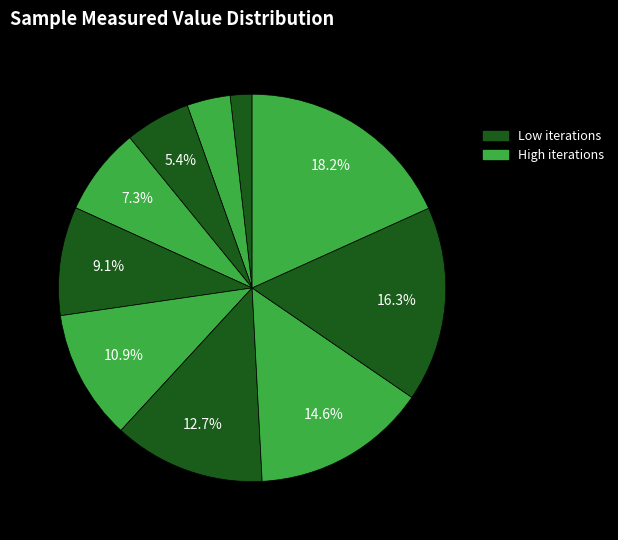

Is there a majority slice in this chart?

No